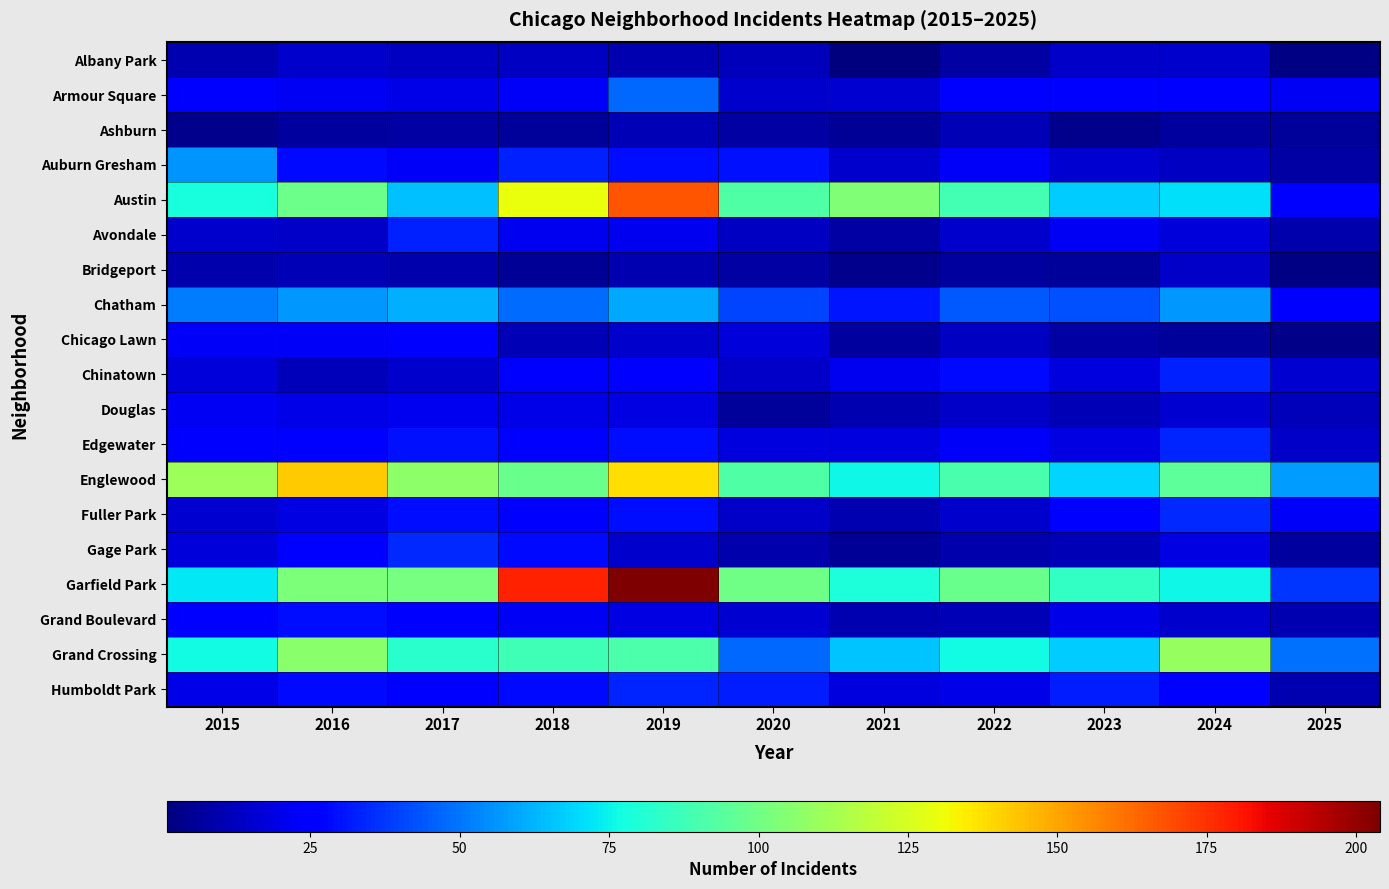

Which series has the largest range (max minus min)?

Garfield Park